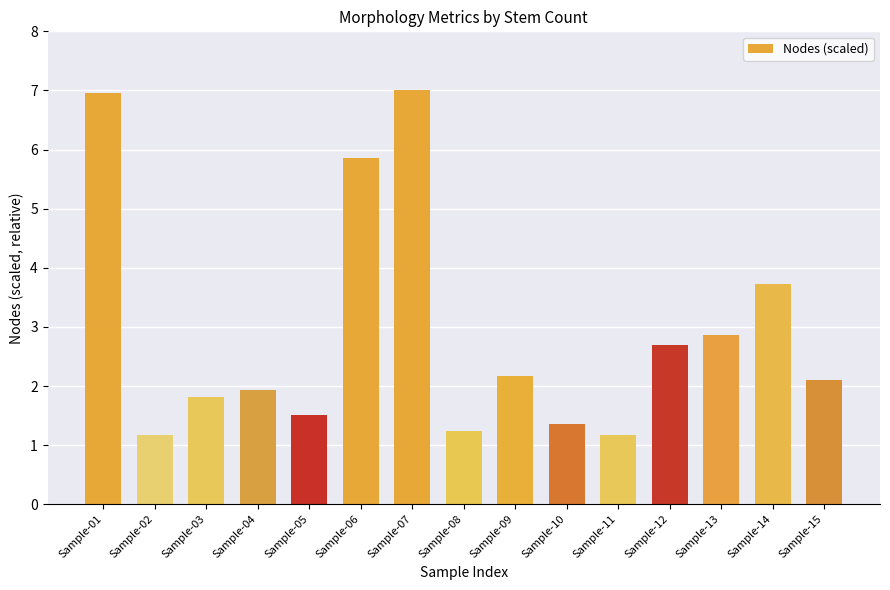

Between Sample-13 and Sample-05, which is larger?

Sample-13